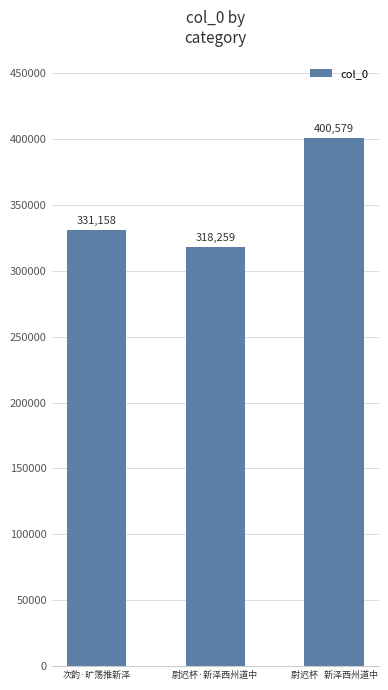

Reading right to left, what are all the values shown in this chart?

400579	318259	331158